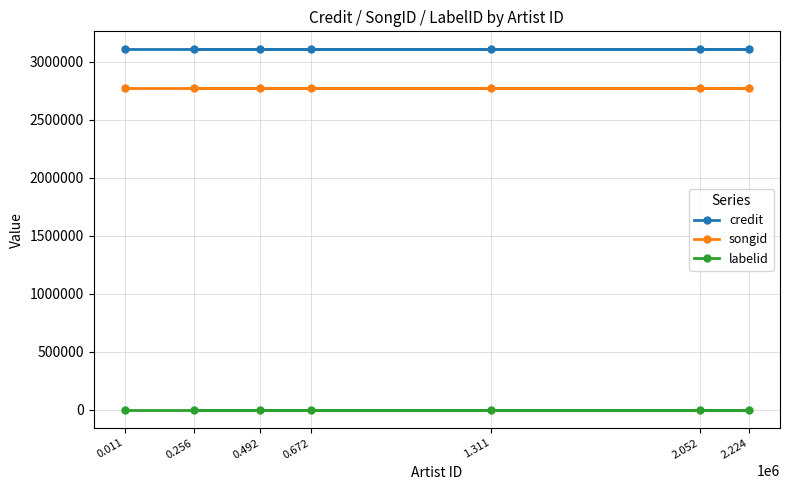

The labelid series shows 198 at 1.311. True or false?

True